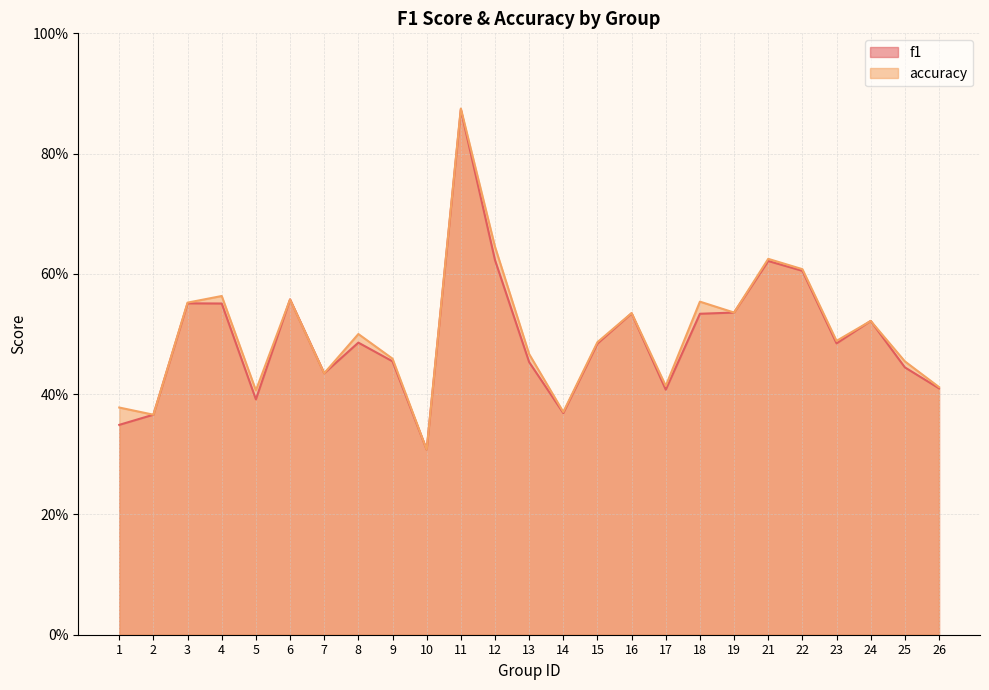

Read the f1 value at 12.

0.6